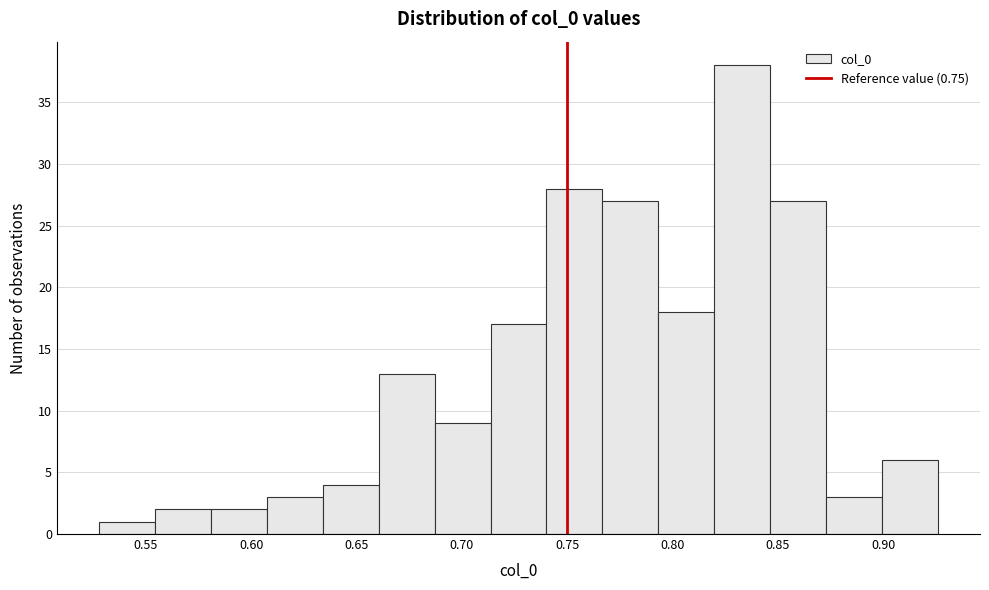

Which range on the x-axis has the tallest bar?

0.820 to 0.845